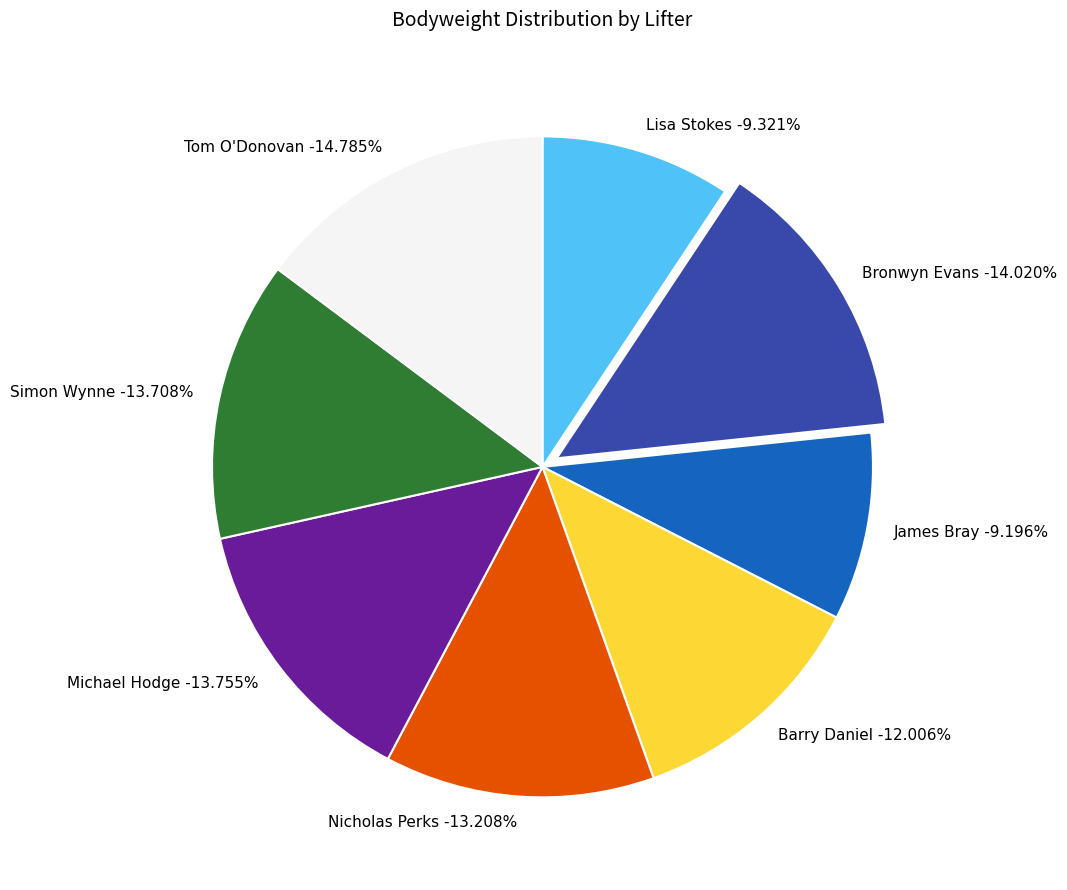

To the nearest percent, what portion does Simon Wynne represent?

14%